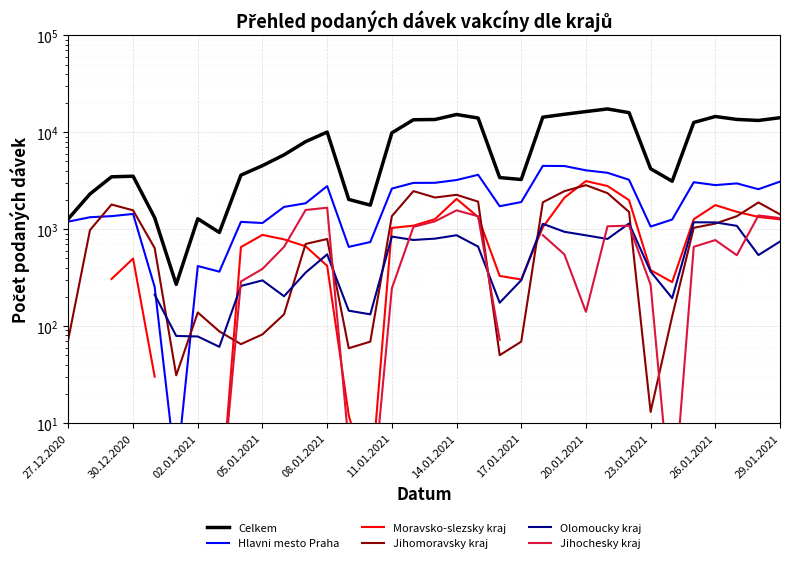

List the series in order of their peak value, highest first.

Celkem, Hlavni mesto Praha, Moravsko-slezsky kraj, Jihomoravsky kraj, Jihochesky kraj, Olomoucky kraj